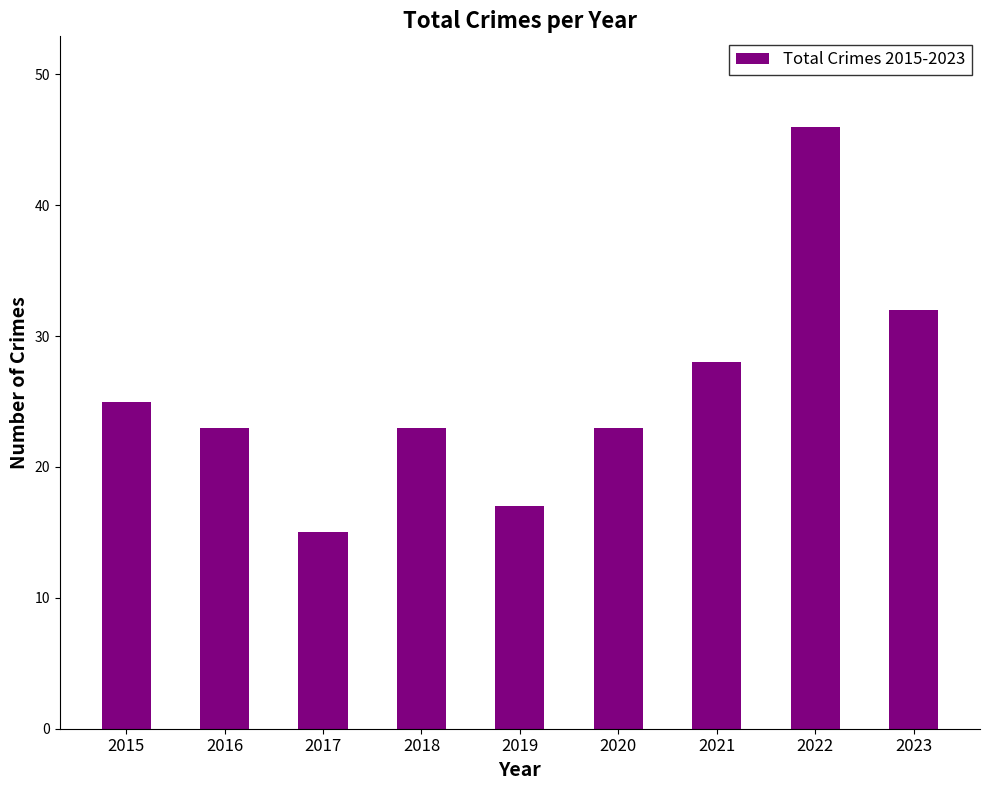

At which category does the chart reach its minimum across all series?

2017